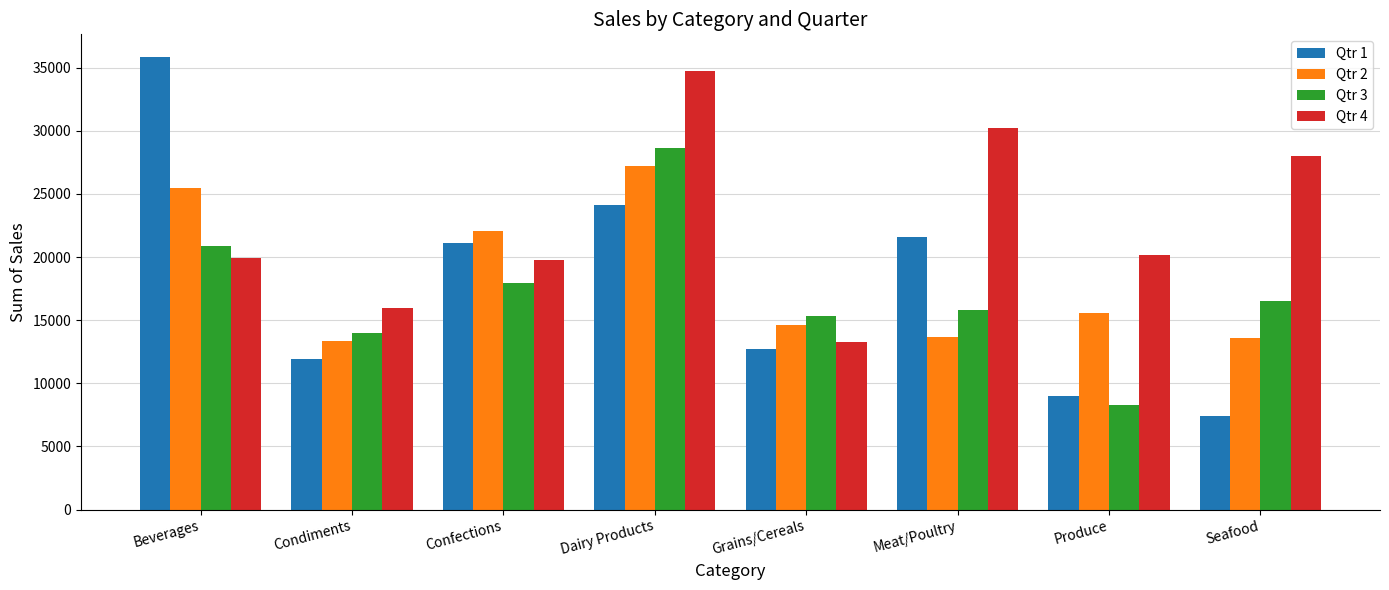

How many data points in Qtr 2 are less than 15583?

4